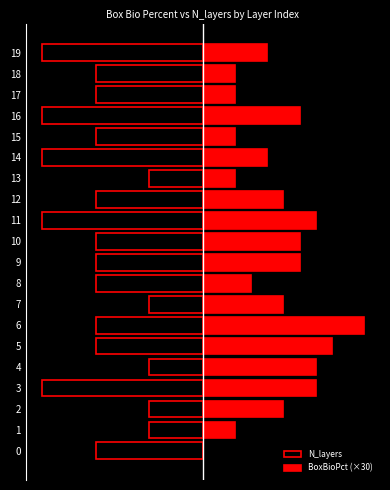

Are the bars grouped side by side (vs. stacked)?

Yes